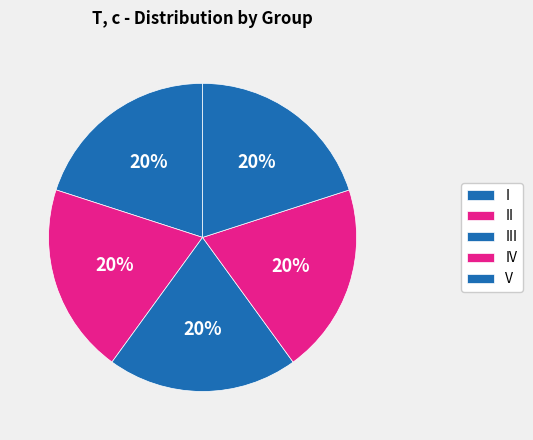

What is the largest slice in the pie chart?

V